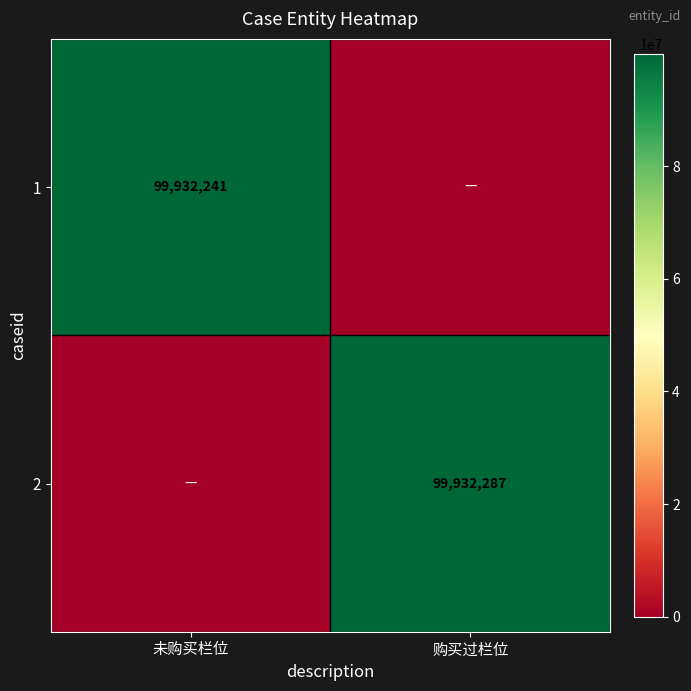

The value of 2 at 购买过栏位 is 99932287. True or false?

True